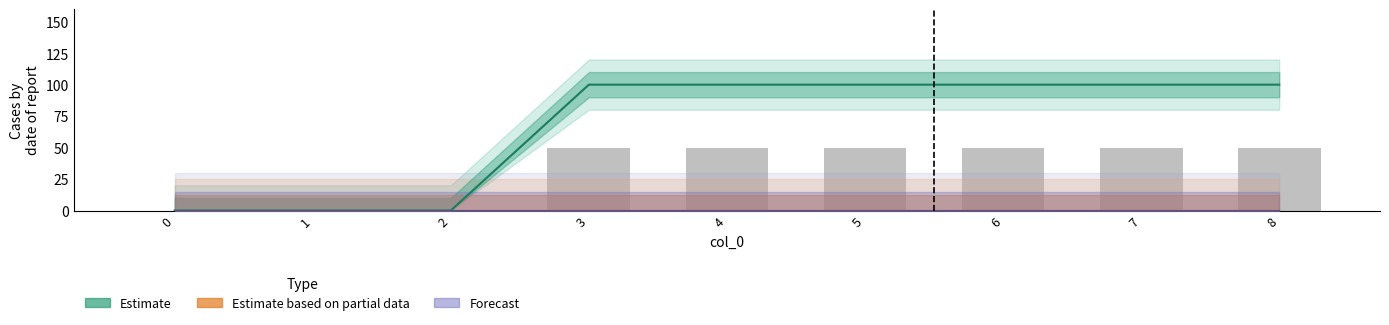

Which has a higher value, 7 or 5?

7